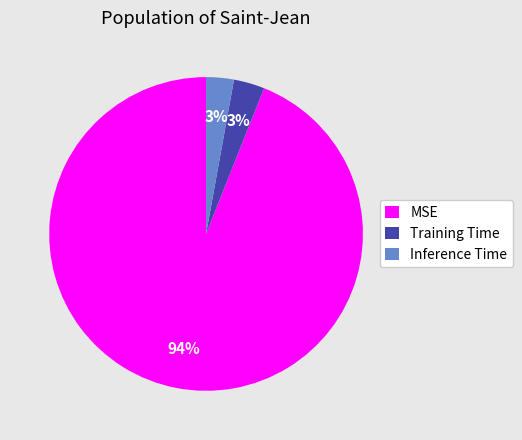

Combined, do Training Time and Inference Time account for over 50%?

No